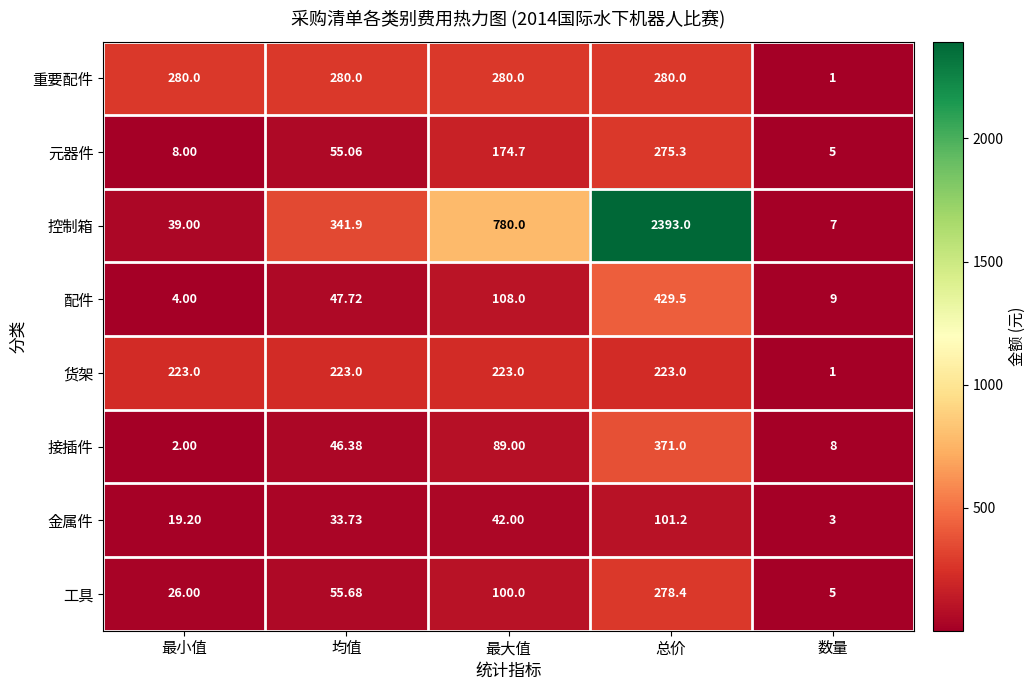

Rank the categories by 金属件 value from highest to lowest.

总价, 最大值, 均值, 最小值, 数量